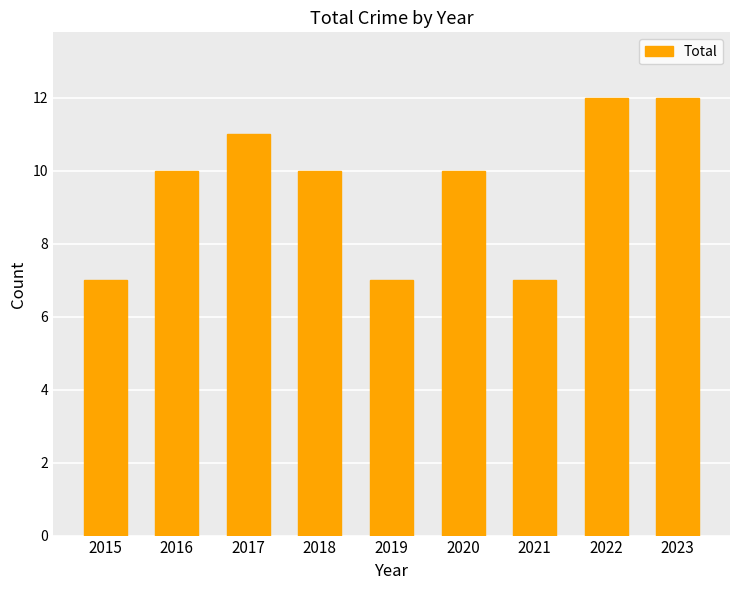

How many values are between 7 and 11?

7